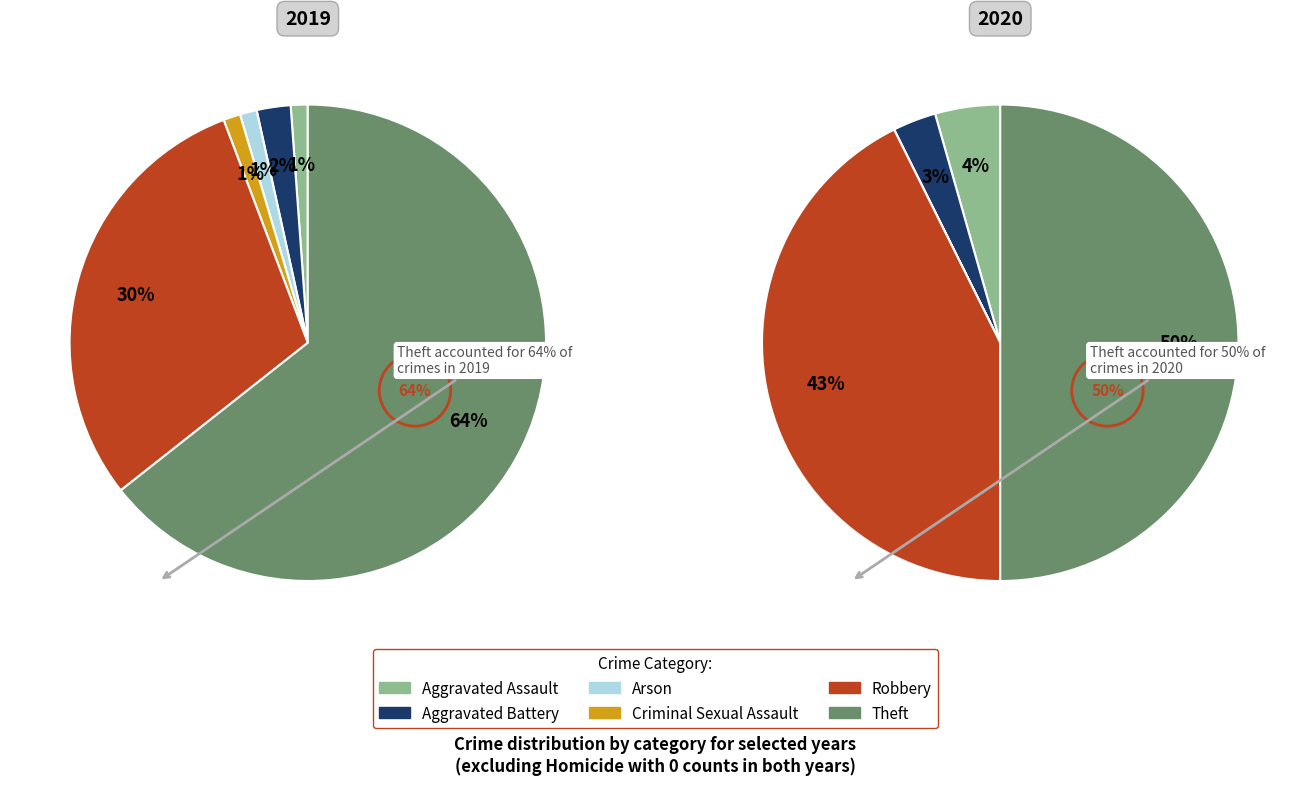

Which series has the widest spread of values?

values_2019